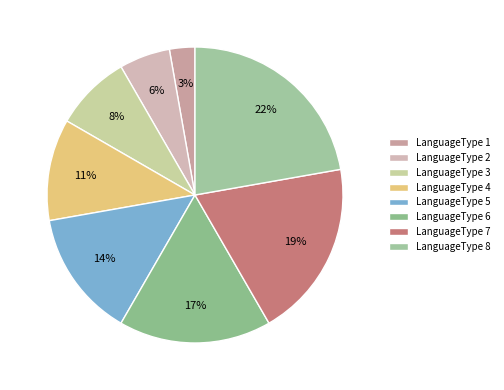

The LanguageType 8 slice represents 28% of the pie. True or false?

False